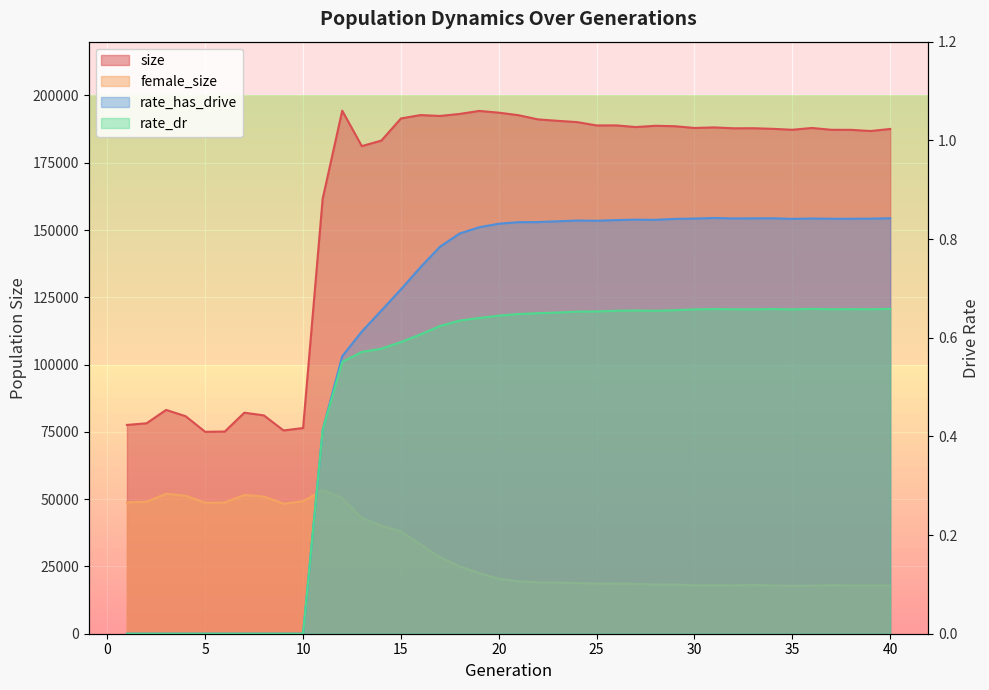

What is the spread (max minus min) of values at 24?

190116.3